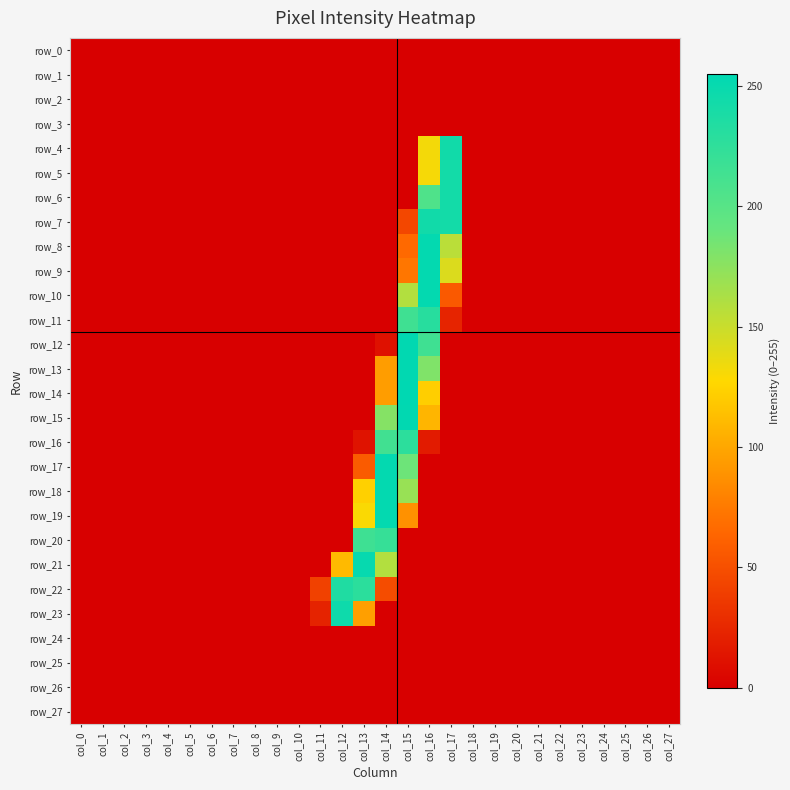

The row_16 series shows 0 at col_23. True or false?

True